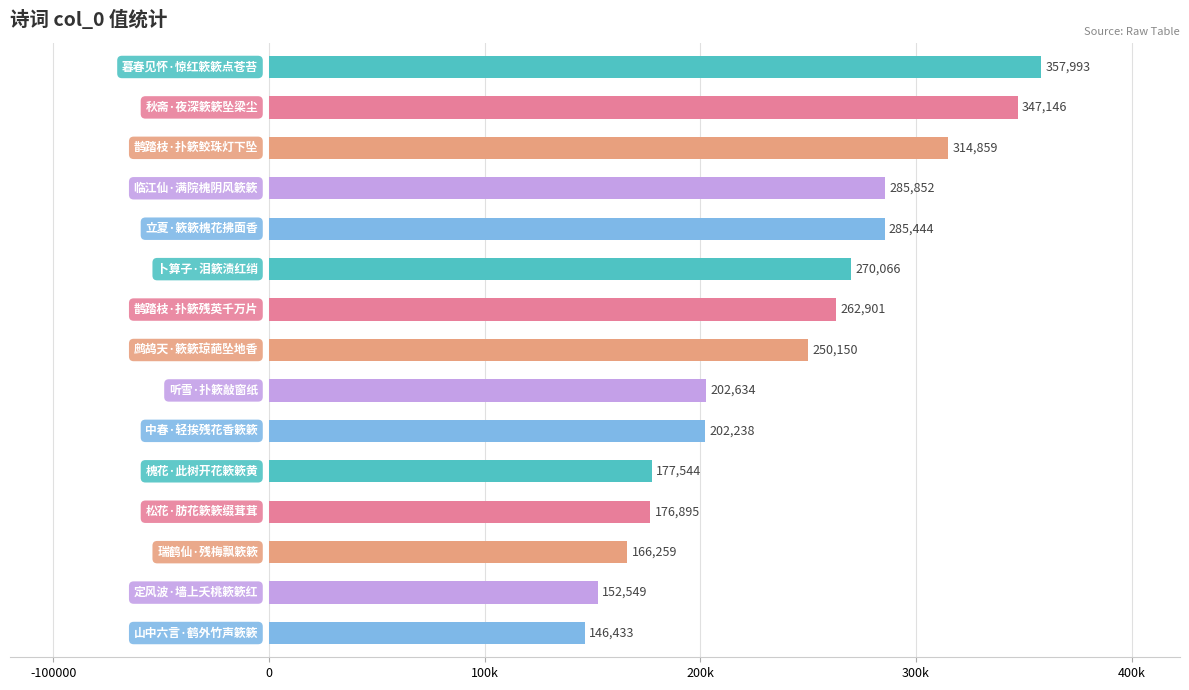

What is the sum of all values?

3598963